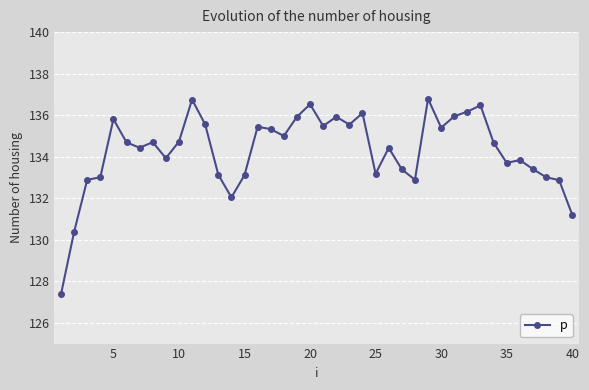

What is the sum of all values?

5371.1